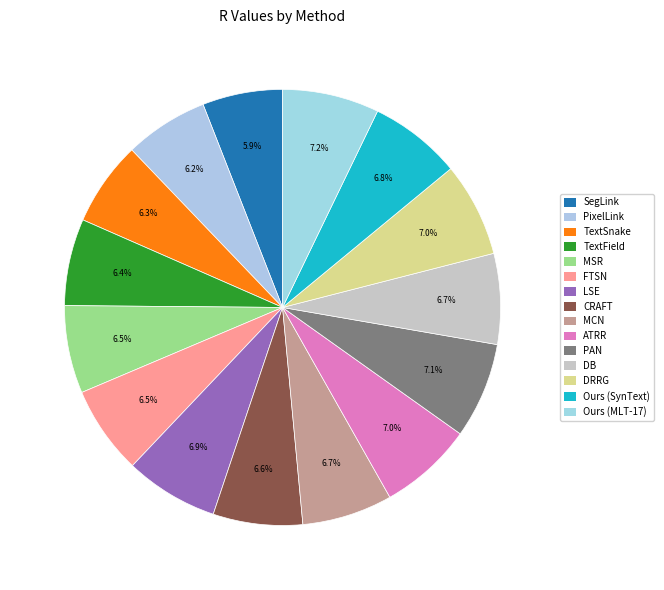

The FTSN slice represents 1% of the pie. True or false?

False